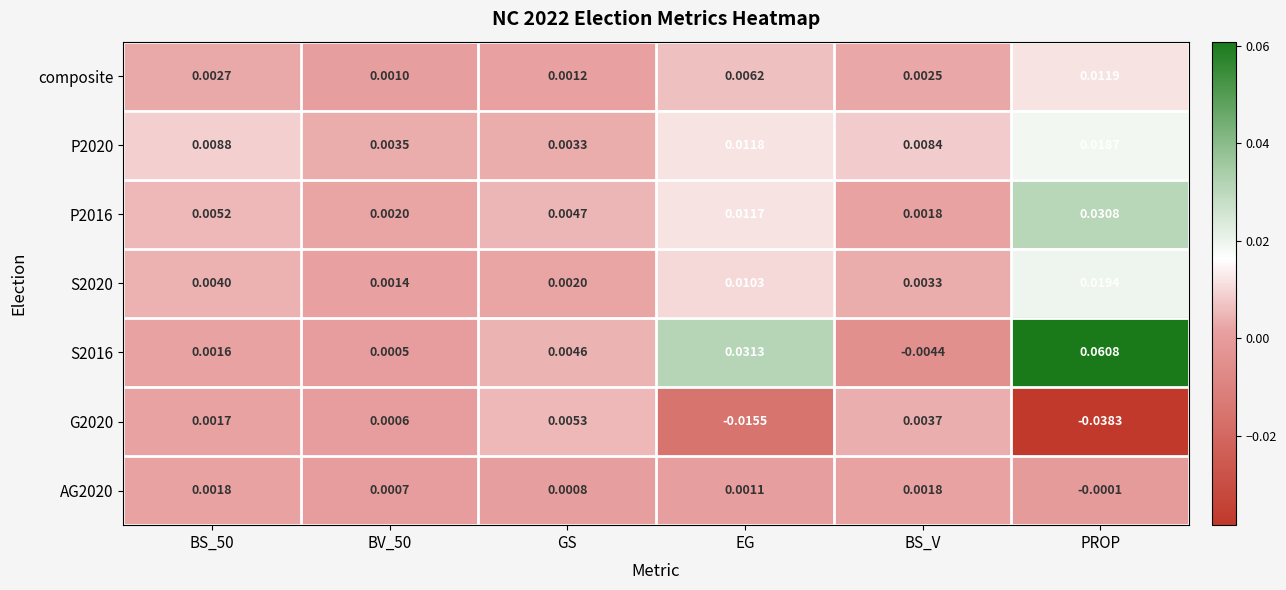

At which label is AG2020 closest to 0?

PROP